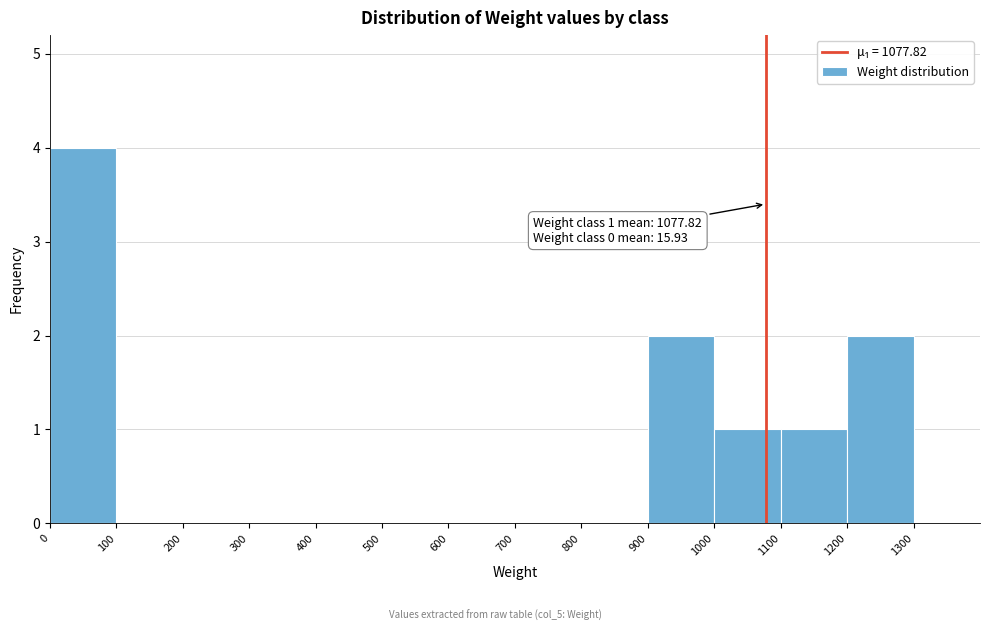

Which range on the x-axis has the tallest bar?

0 to 100